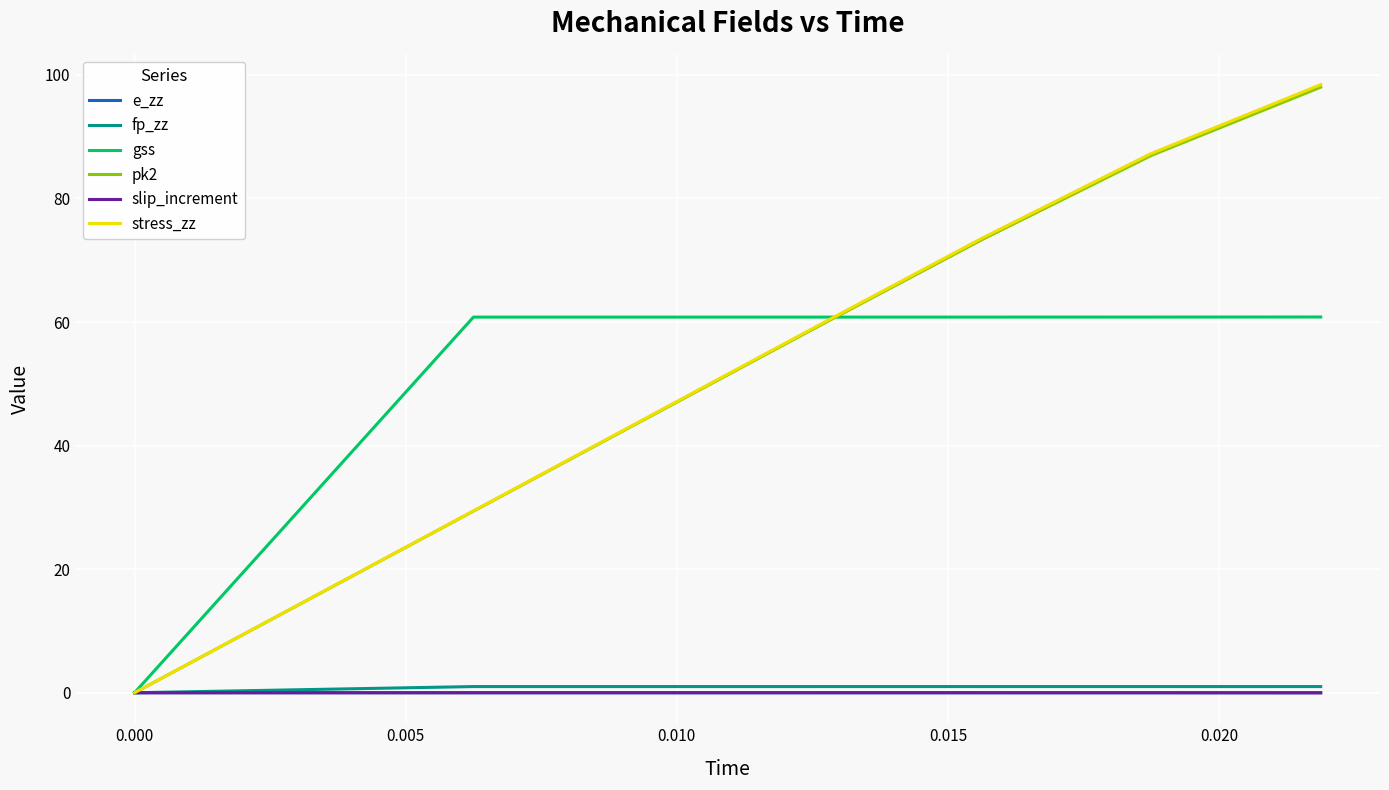

What is the maximum value for pk2?

98.0